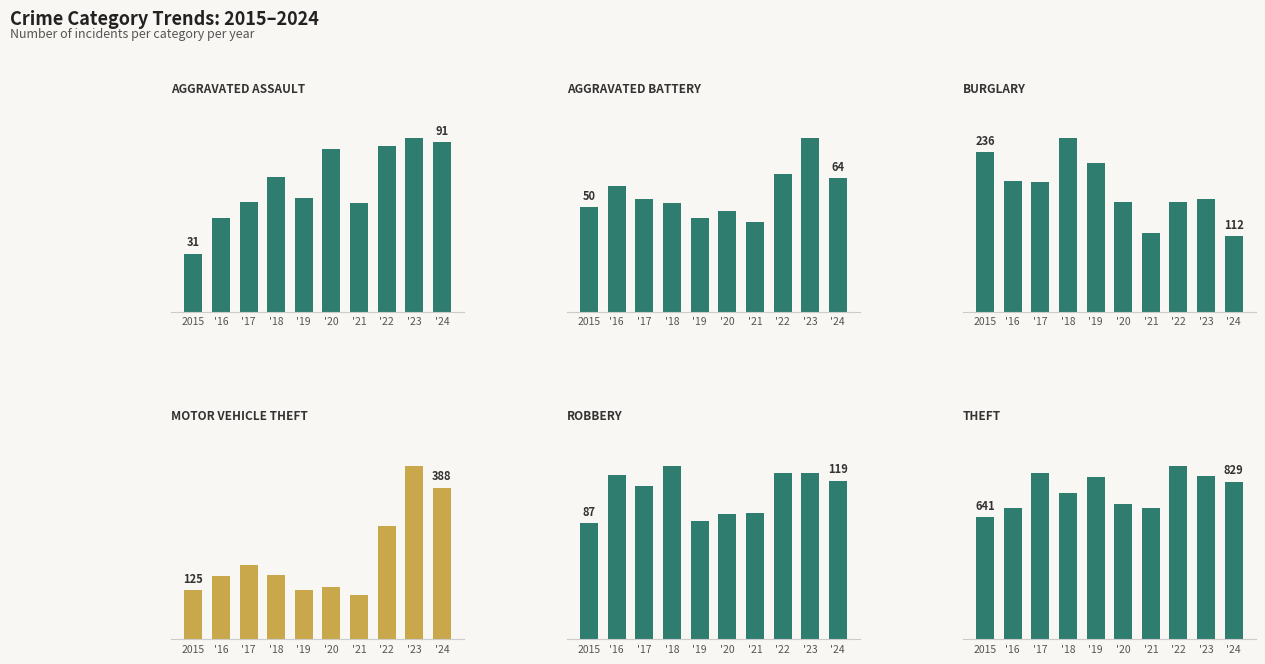

Rank the categories by Burglary value from highest to lowest.

'18, 2015, '19, '16, '17, '23, '20, '22, '21, '24